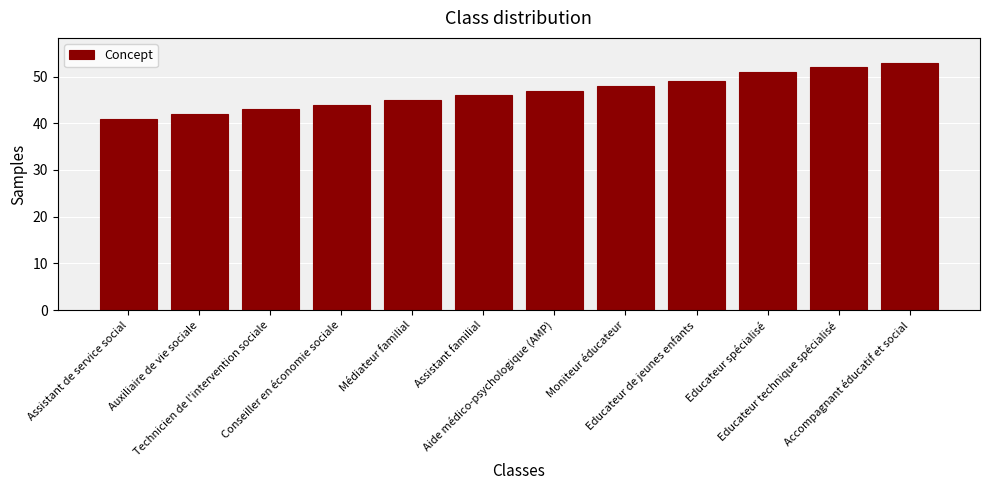

Reading right to left, list all the values displayed in this chart.

53	52	51	49	48	47	46	45	44	43	42	41